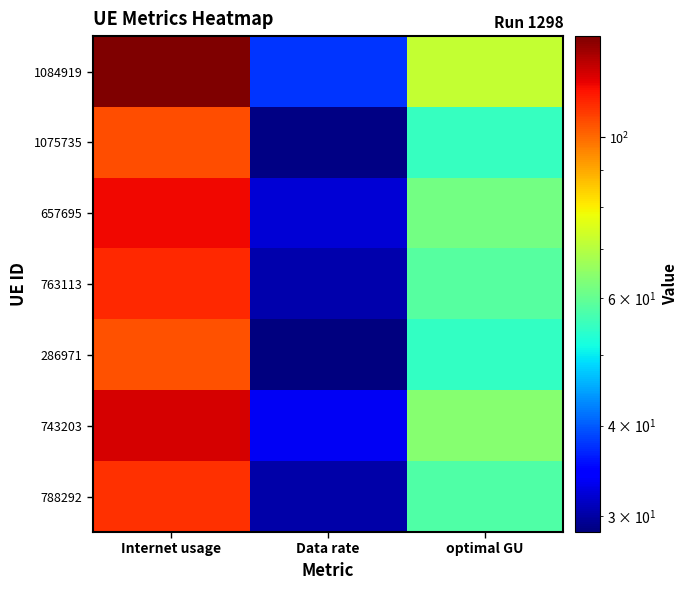

At how many categories does at least one series exceed 46?

2